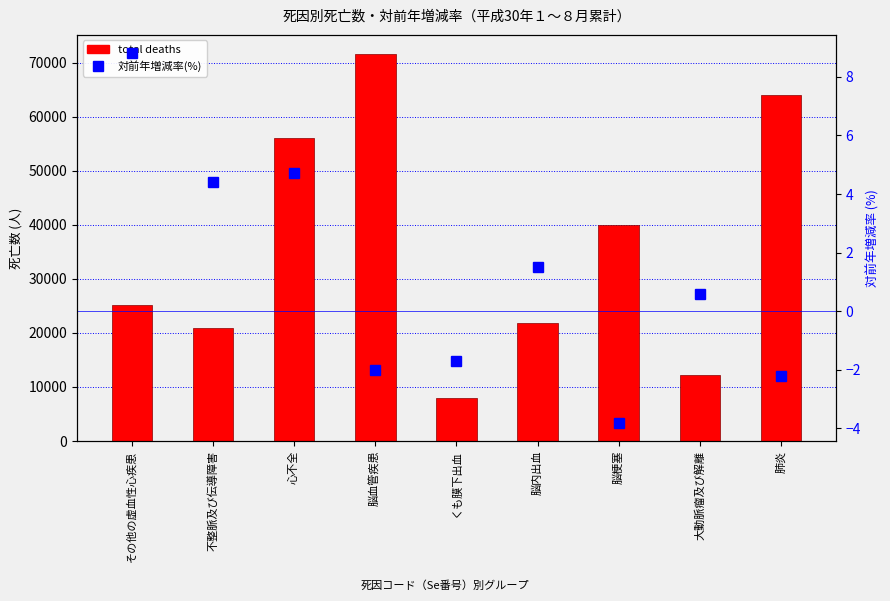

Which category has the highest value across all series?

脳血管疾患